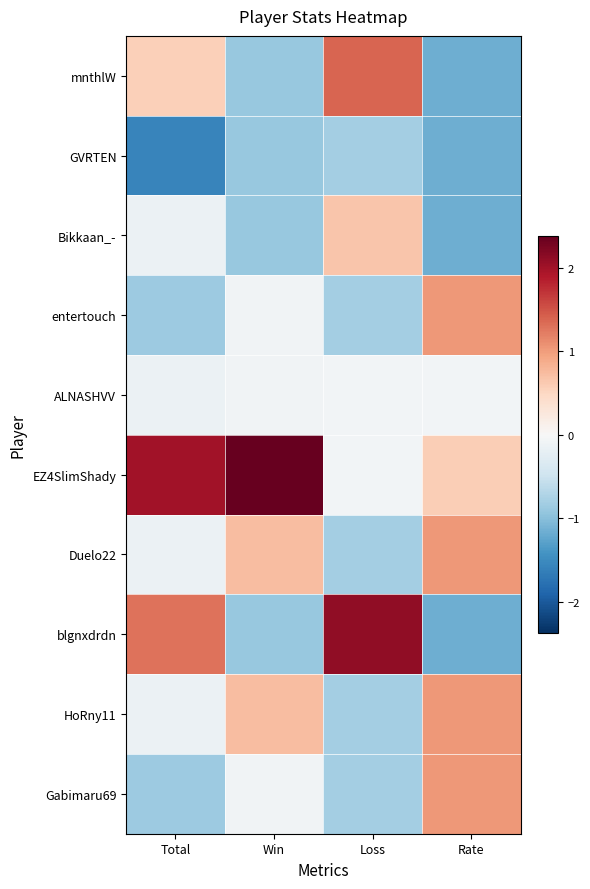

Rank the series by their maximum value, from lowest to highest.

GVRTEN, ALNASHVV, Bikkaan_-, entertouch, Duelo22, HoRny11, Gabimaru69, mnthlW, blgnxdrdn, EZ4SlimShady